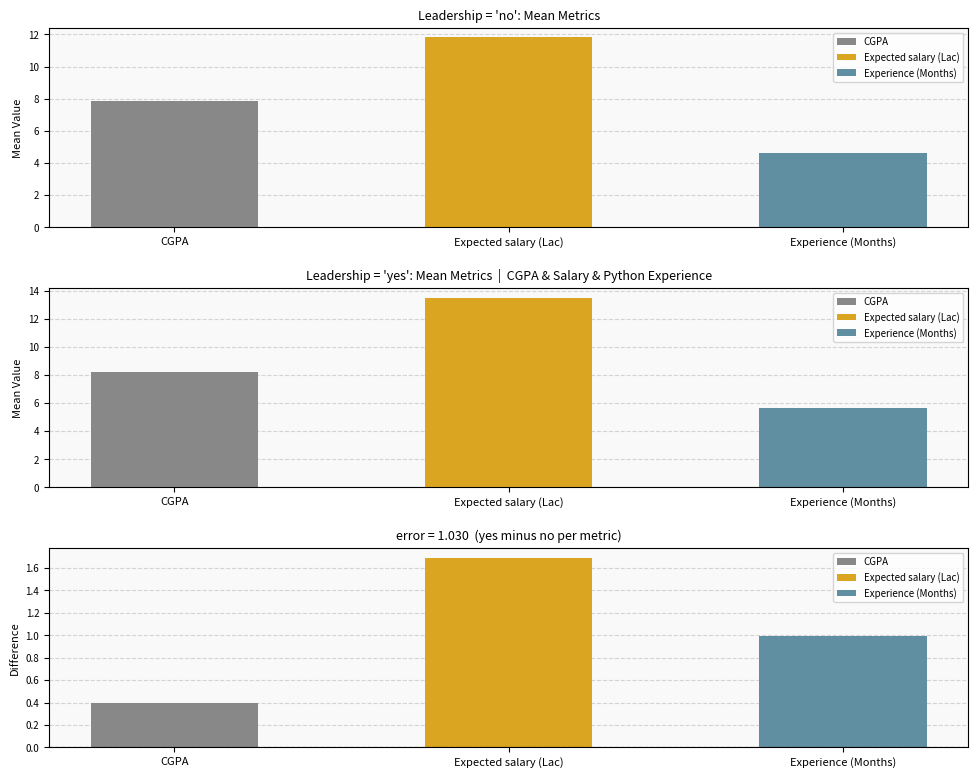

How many distinct data groups are displayed?

3